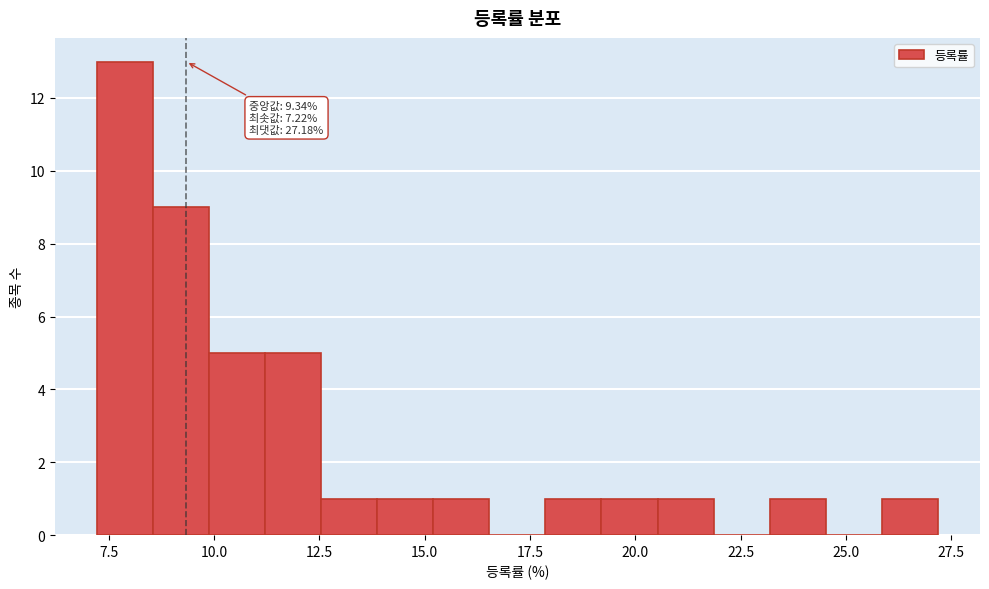

Read against the x-axis, roughly where is the centre of the tallest bar?

8.0